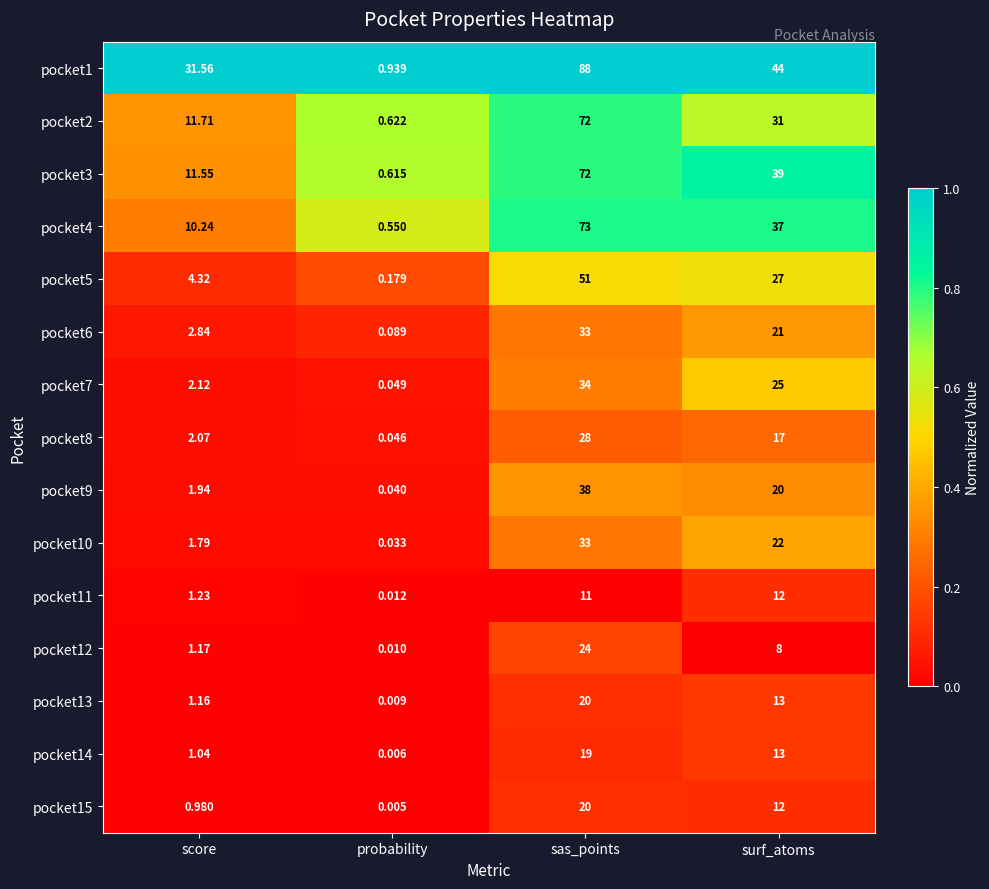

List the labels in order of pocket7 value, largest first.

sas_points, surf_atoms, score, probability